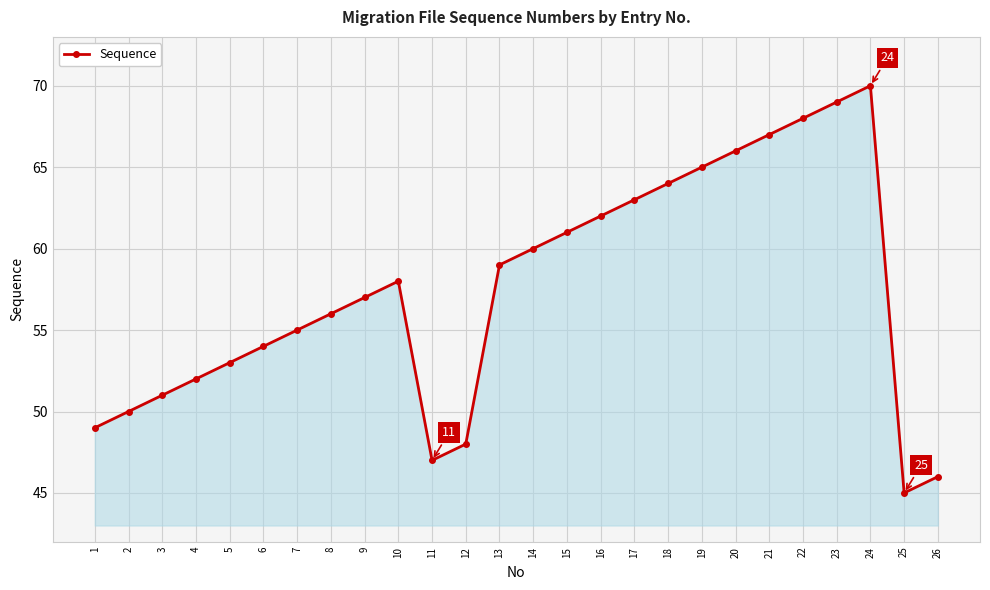

Is it true that the value at 15 is 26?

False